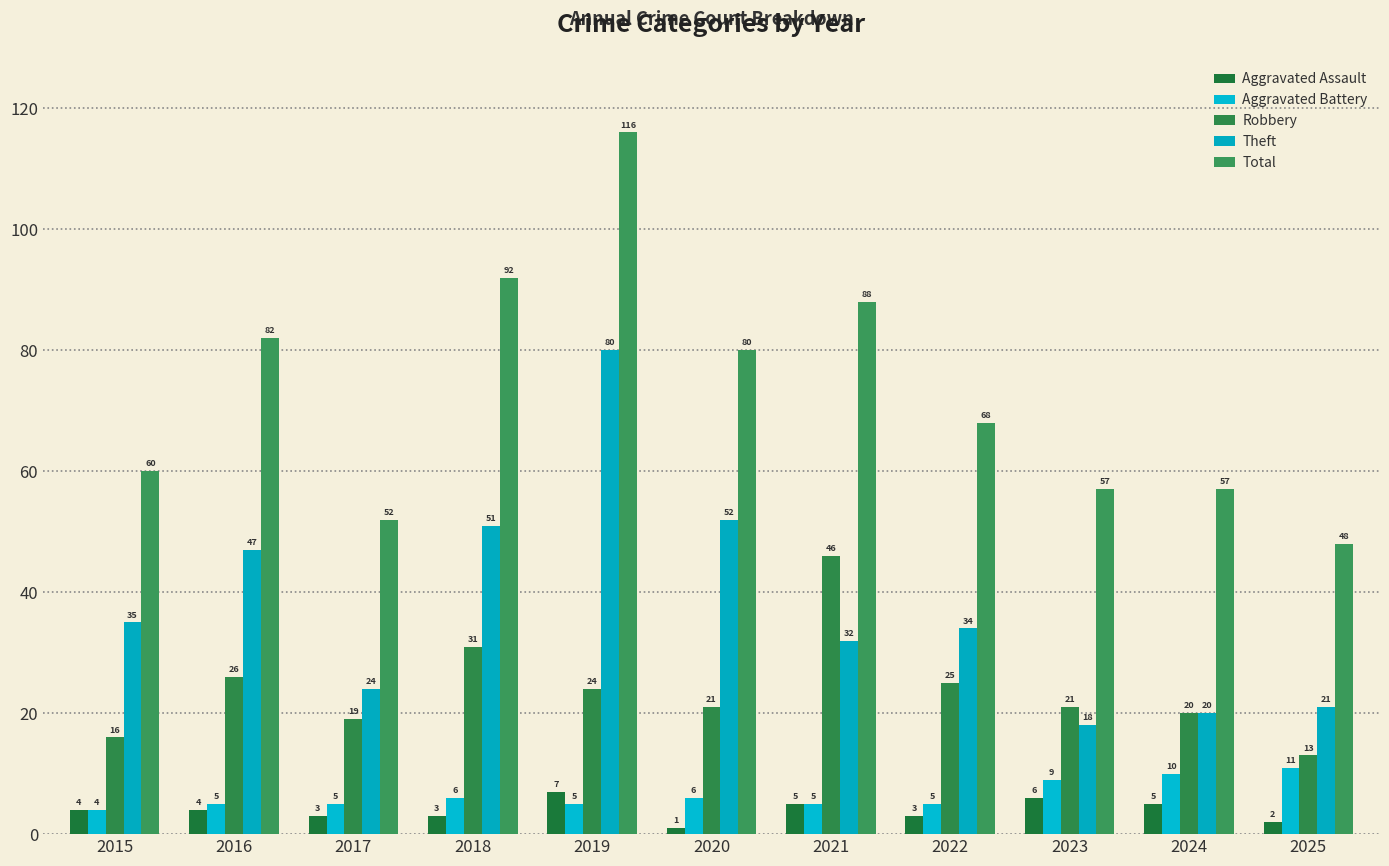

How many values in the Theft series are below 34?

5